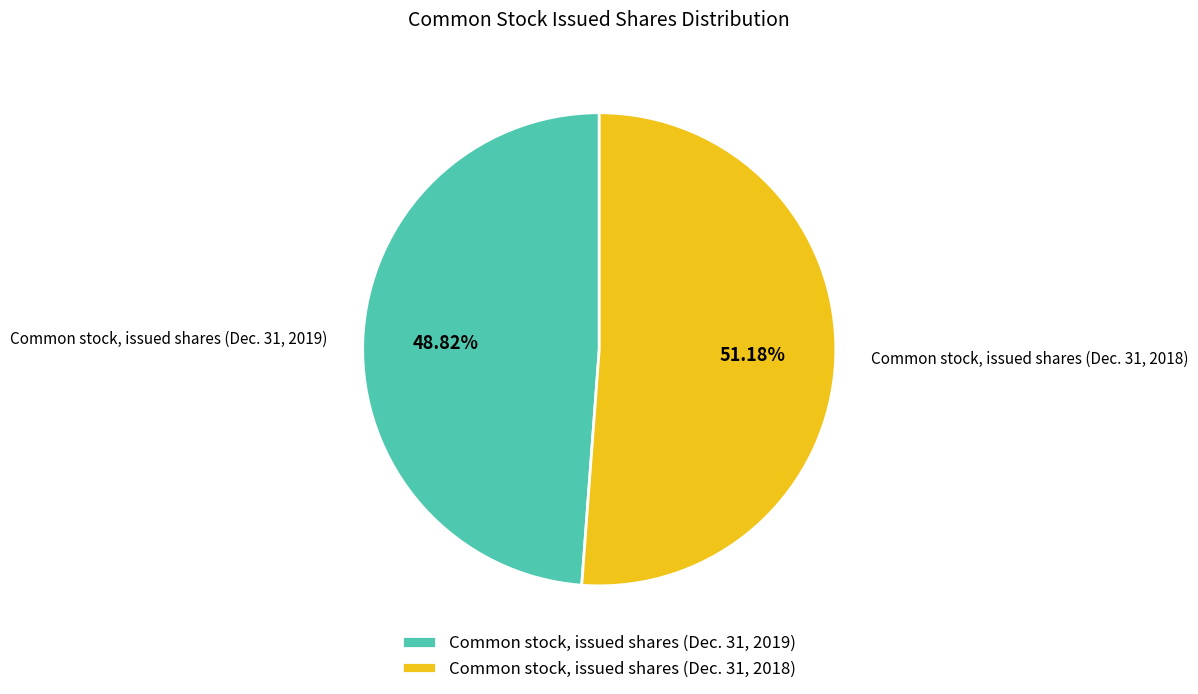

Which slice is the smallest?

Common stock, issued shares (Dec. 31, 2019)